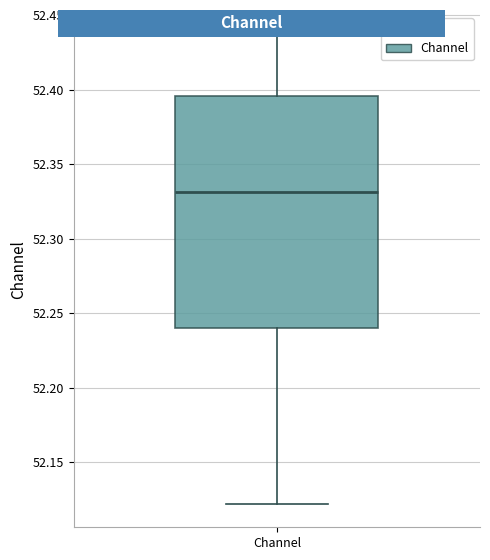

Transcribe this box plot: give where the median line is, the range the box spans, and where the two whiskers end, as read against the y-axis. The values are not printed on the chart, so give them approximately, as read against the axis.

median 52.330, box 52.240 to 52.395, whiskers 52.120 to 52.435